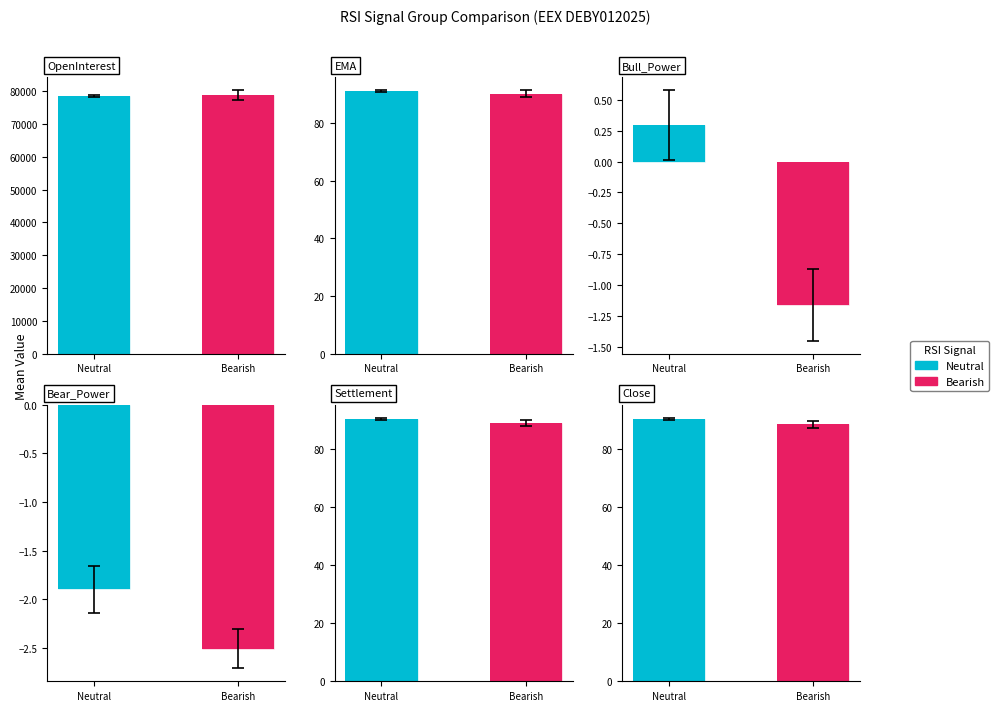

Where is Neutral nearest to the value 38625?

Close